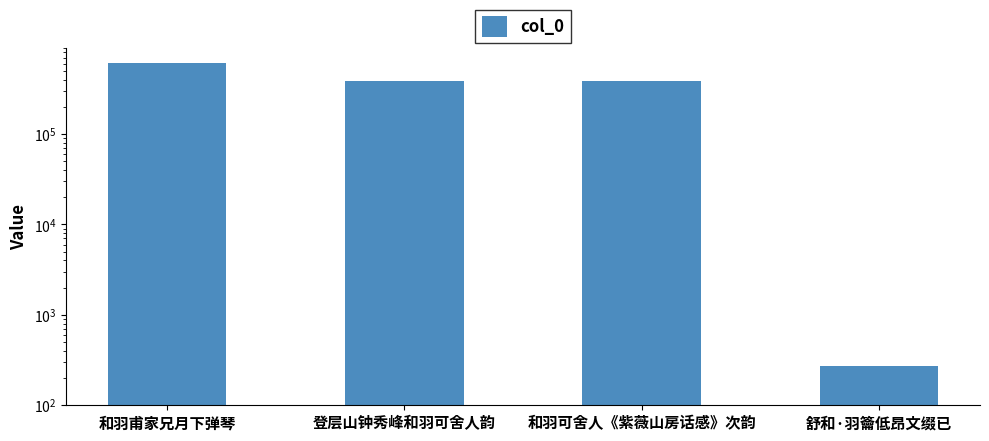

Where does the data first go above 385998?

和羽甫家兄月下弹琴